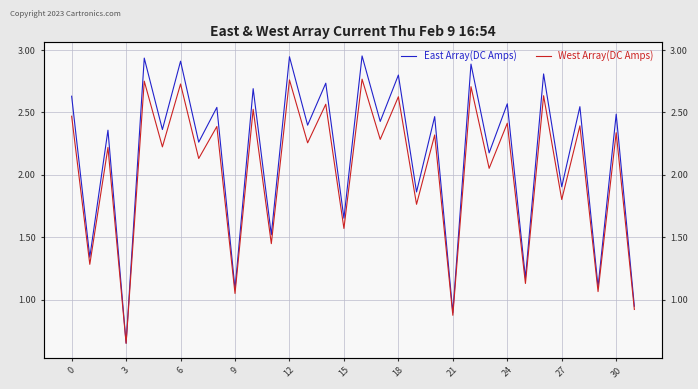

What is the average value of the East Array(DC Amps) series?

2.2